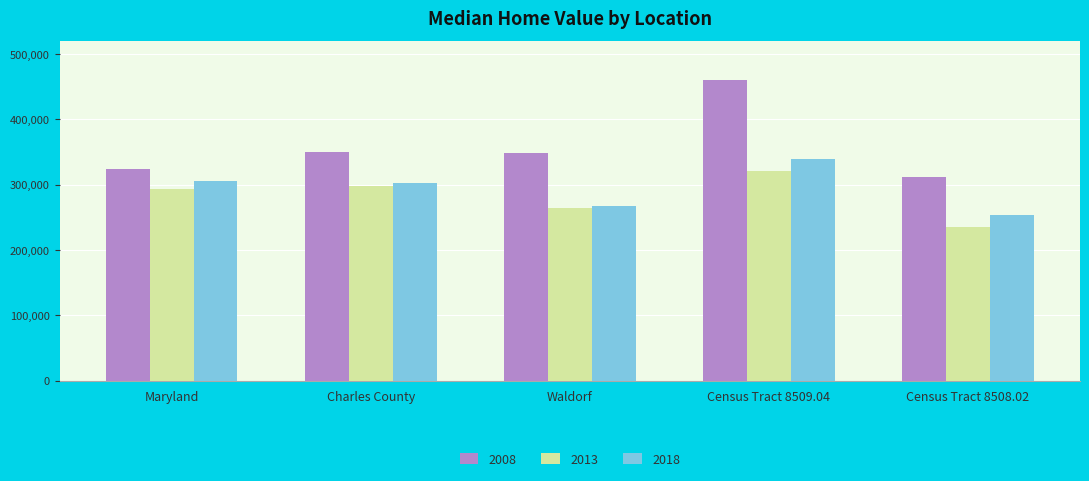

How many groups of bars are there?

5